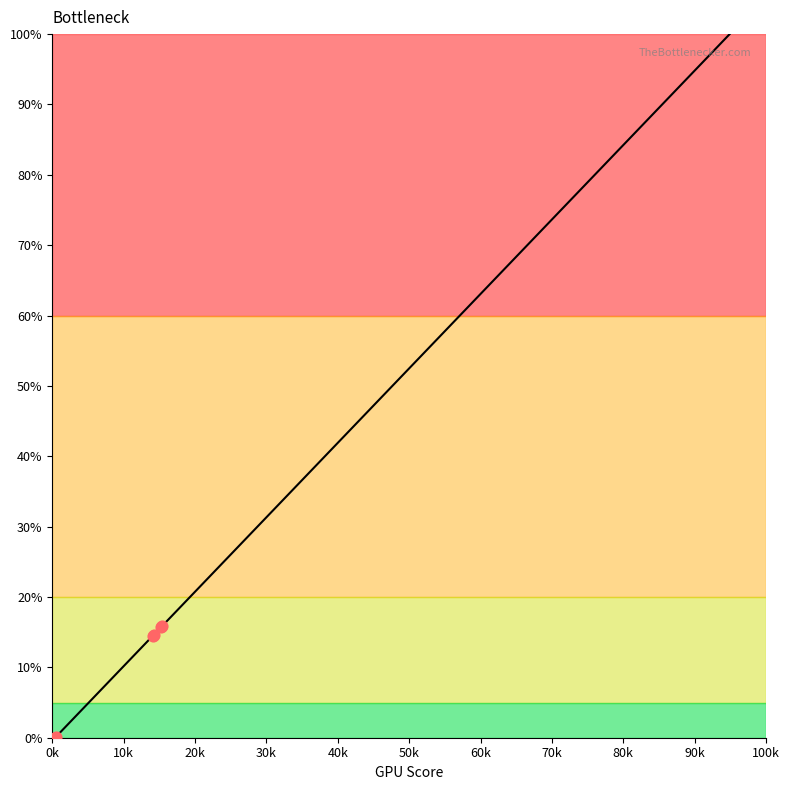

What is the greatest value displayed?

100.0